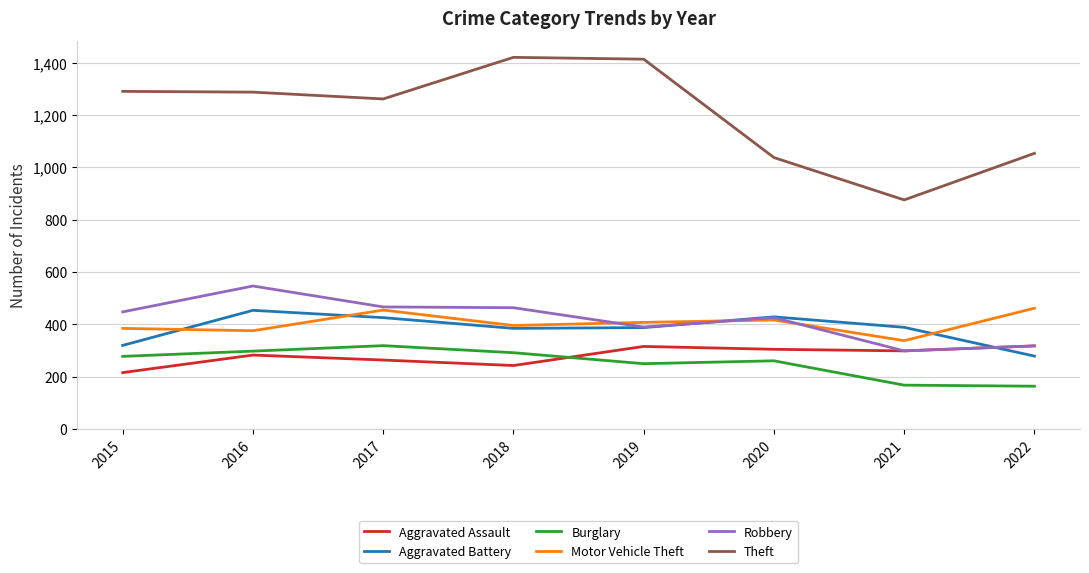

What is the minimum value for Motor Vehicle Theft?

338